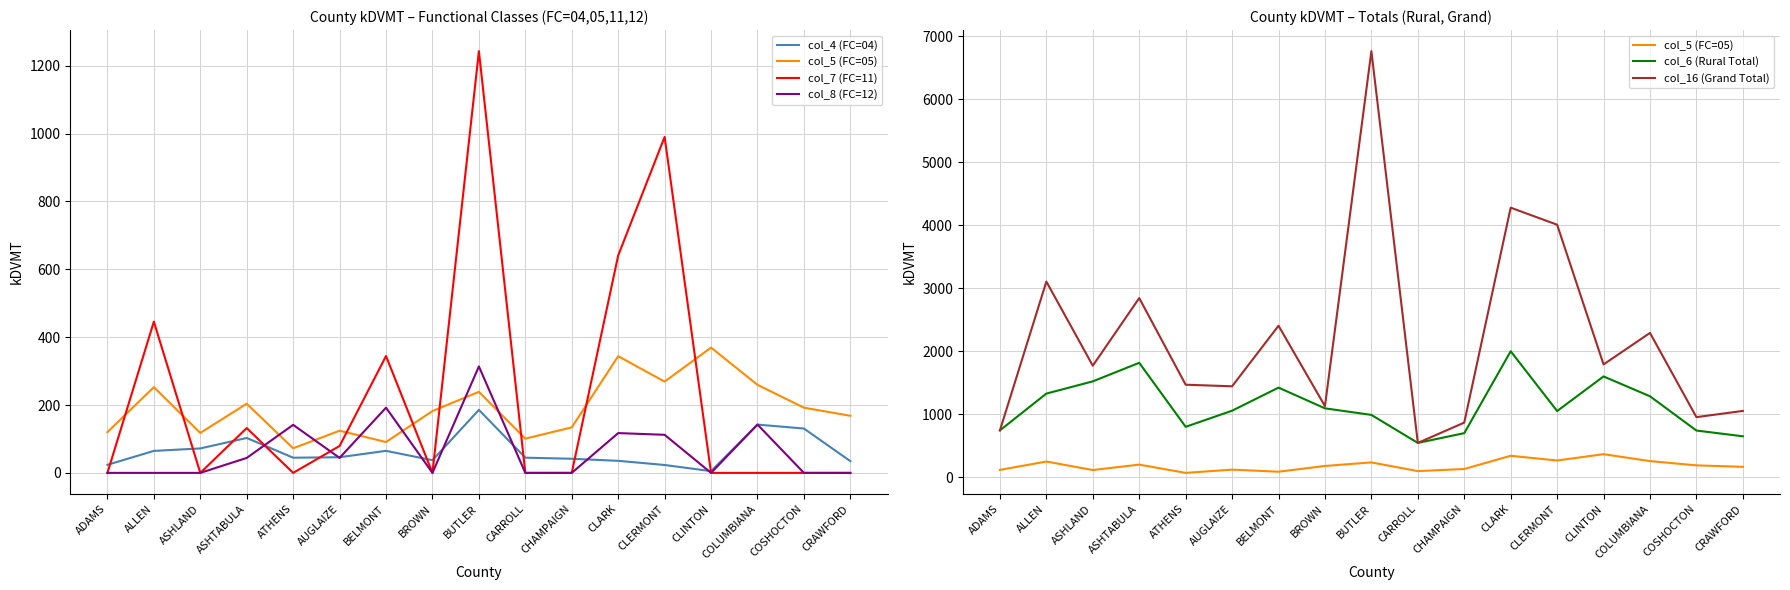

Between ALLEN and COLUMBIANA, which series saw the biggest shift?

col_16 (Grand Total)